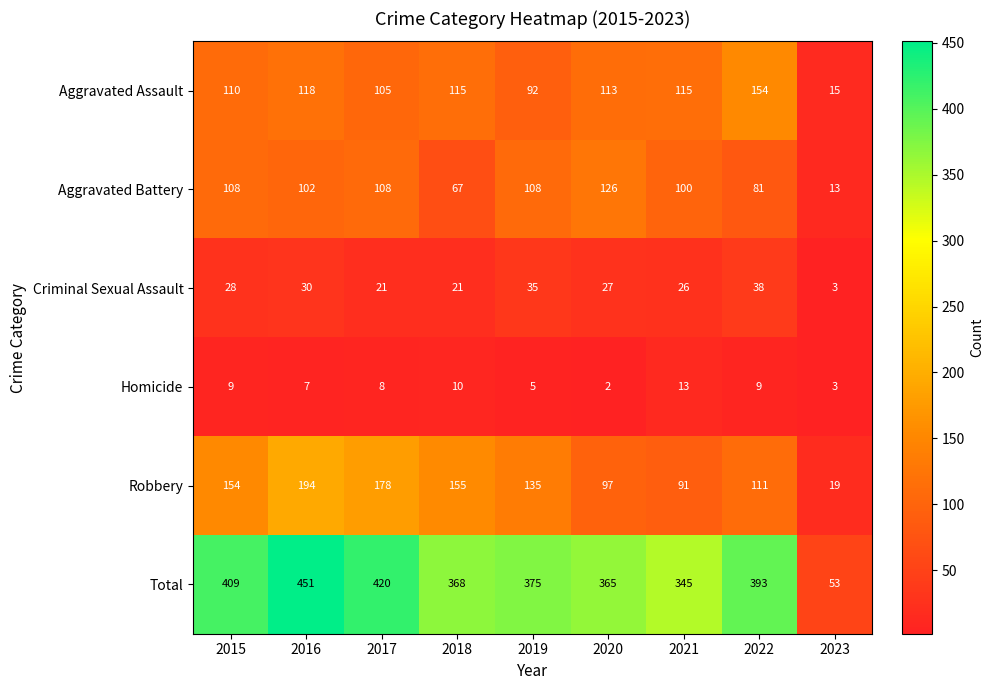

List the series in order of their peak value, highest first.

Total, Robbery, Aggravated Assault, Aggravated Battery, Criminal Sexual Assault, Homicide